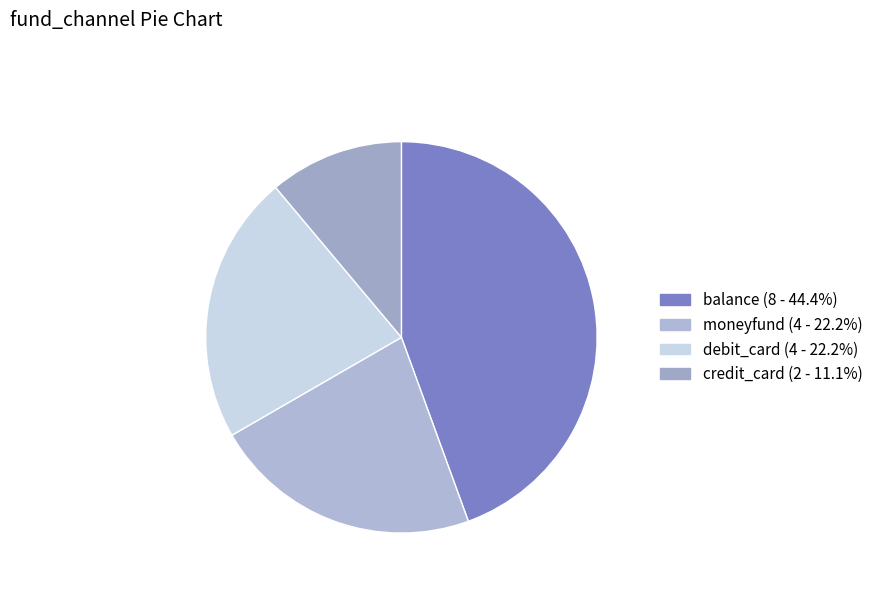

Do moneyfund and debit_card together represent more than half of the pie?

No